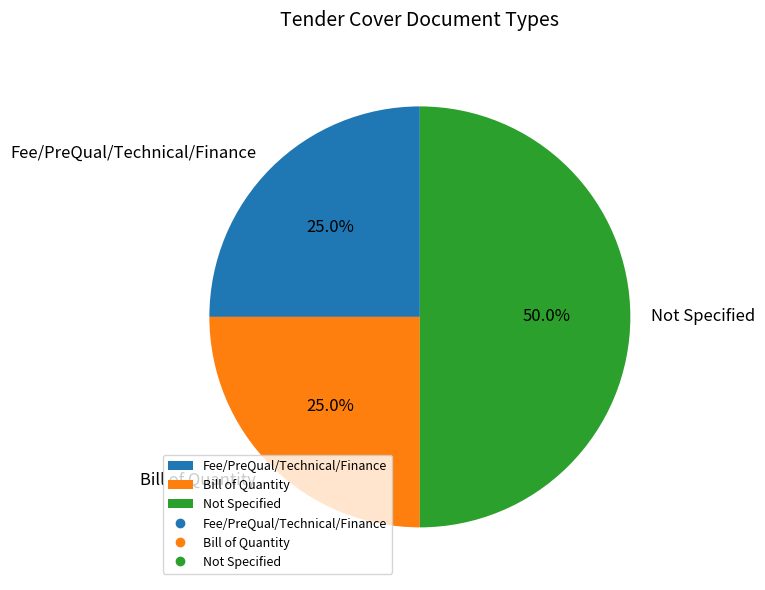

Does Bill of Quantity account for over 50% of the chart?

No